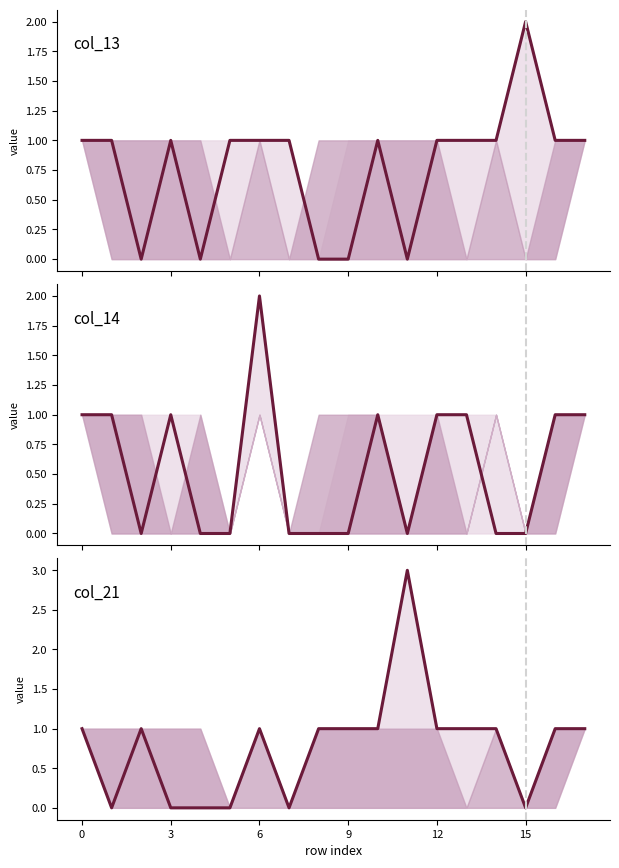

Which series changed the most between 12 and 6?

col_14